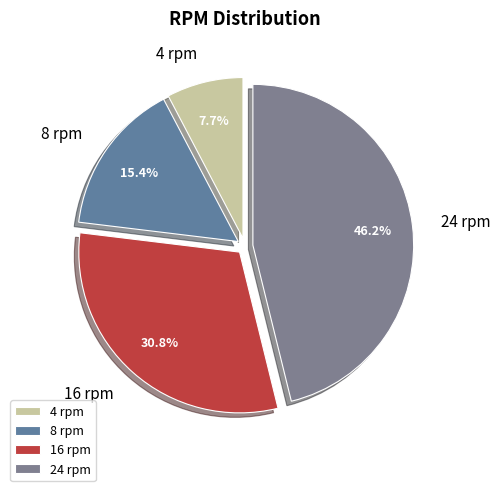

How many segments does this pie chart have?

4